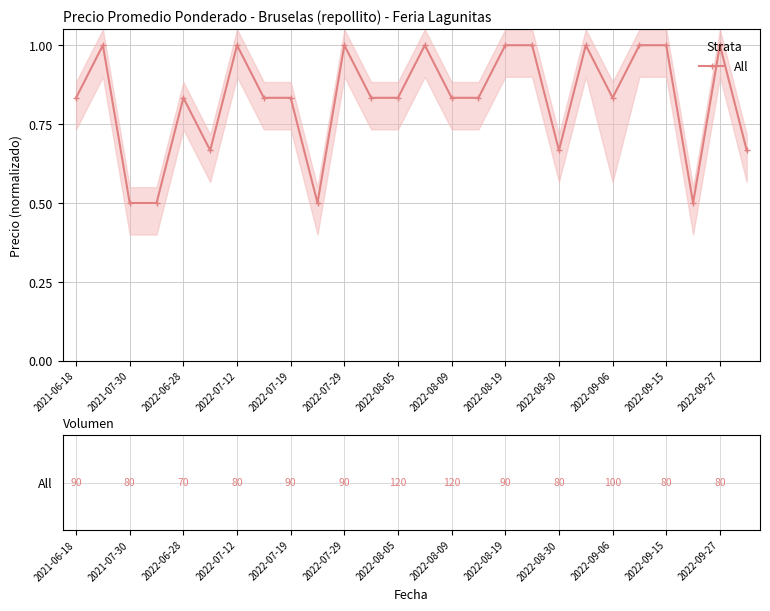

Reading left to right, what are all the values shown in this chart?

0.8	1.0	0.5	0.5	0.8	0.7	1.0	0.8	0.8	0.5	1.0	0.8	0.8	1.0	0.8	0.8	1.0	1.0	0.7	1.0	0.8	1.0	1.0	0.5	1.0	0.7